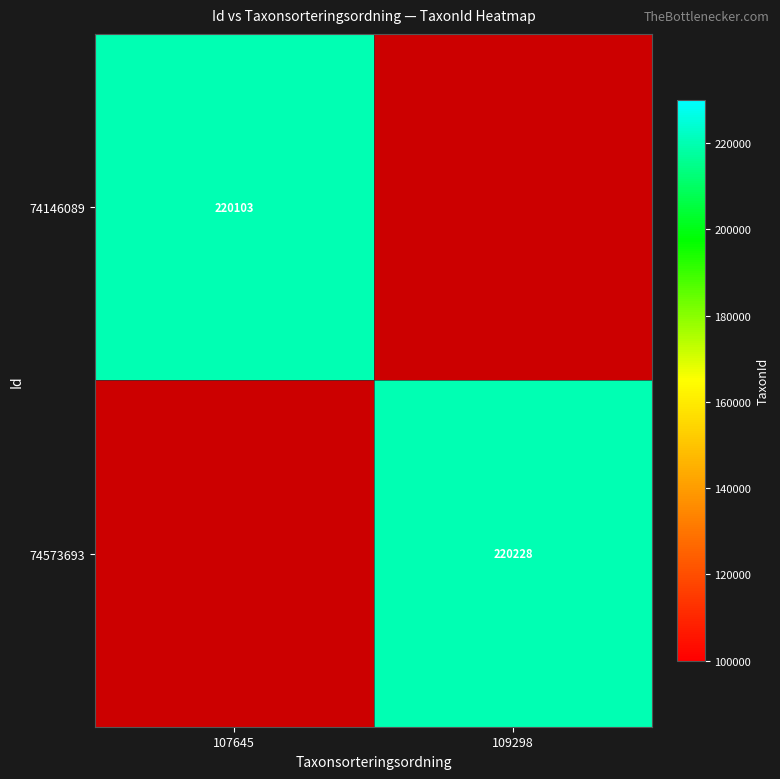

The value of 74573693 at 109298 is 363491. True or false?

False